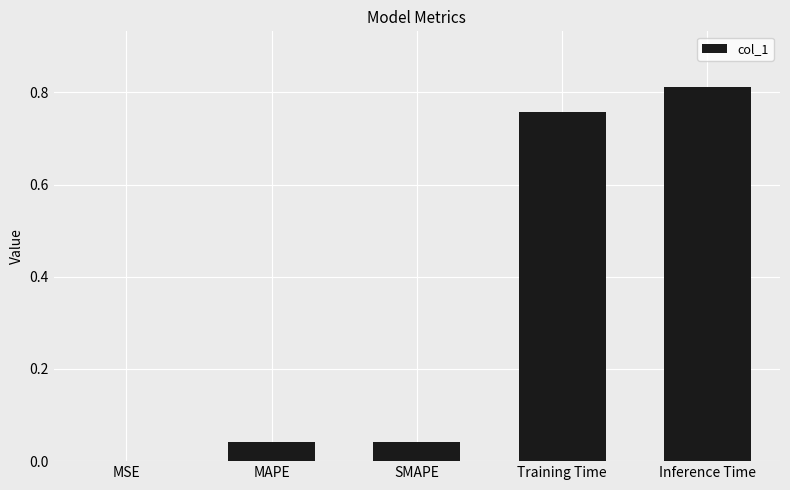

What is the sum of all values?

1.7